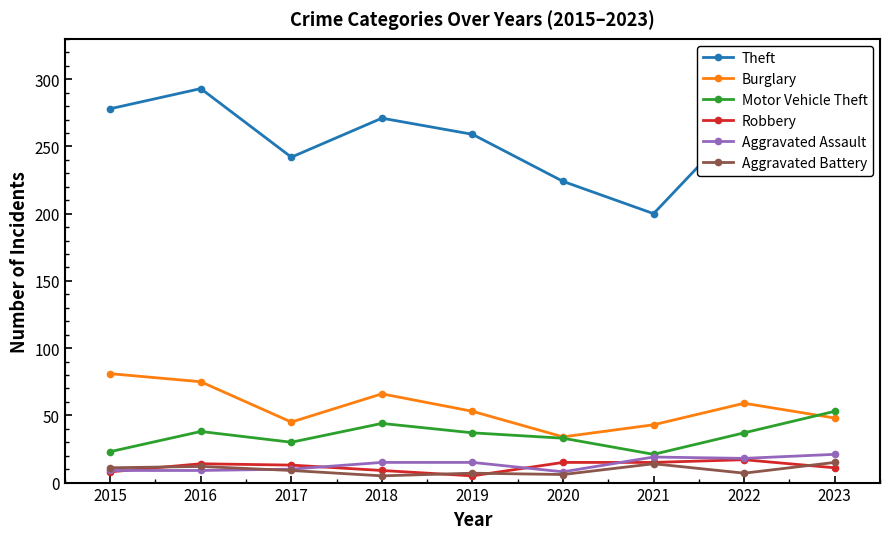

Where is the first local minimum for Theft?

2017